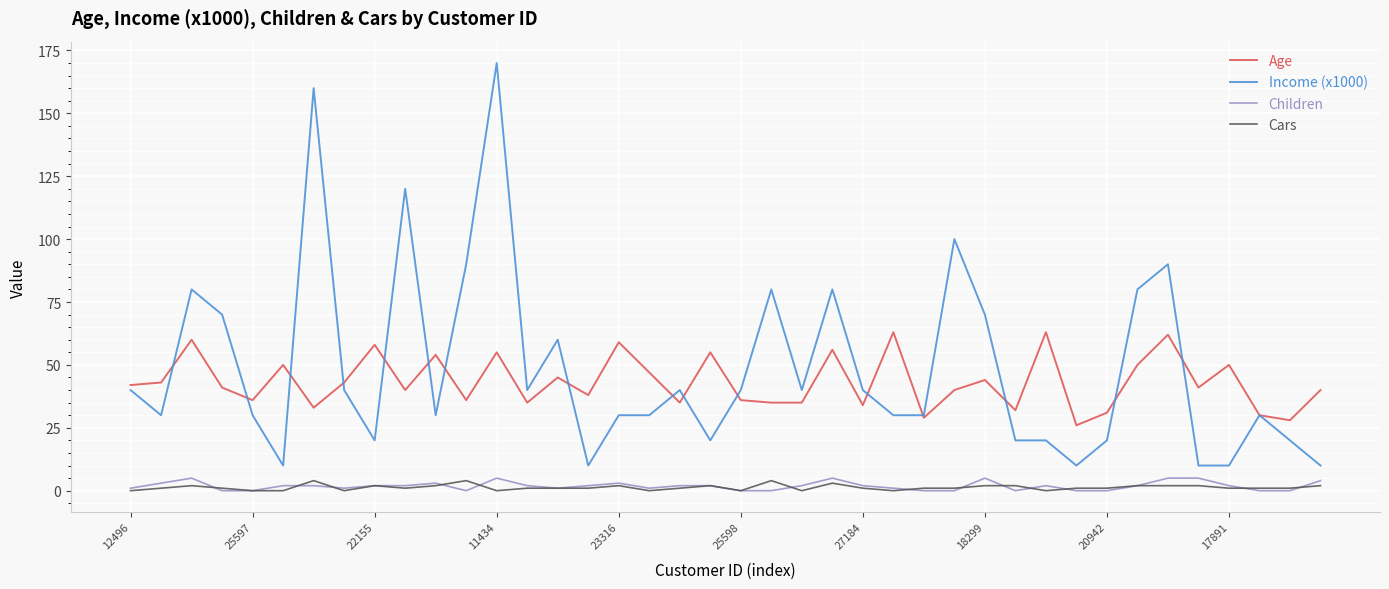

What is the lowest value of the Age series?

26